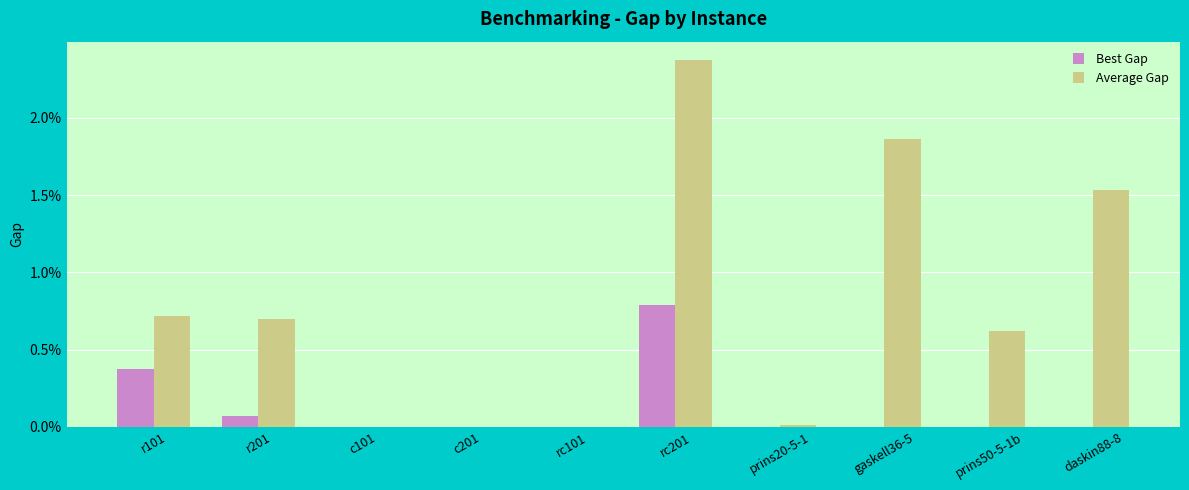

What are all the series names shown in the legend?

Best Gap, Average Gap